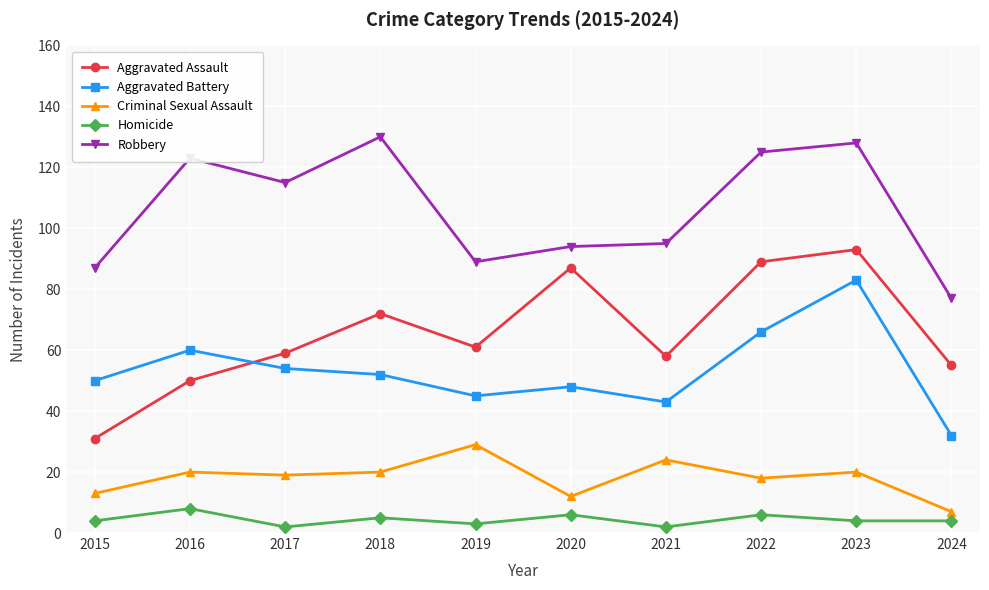

Which series has the largest total across all categories?

Robbery